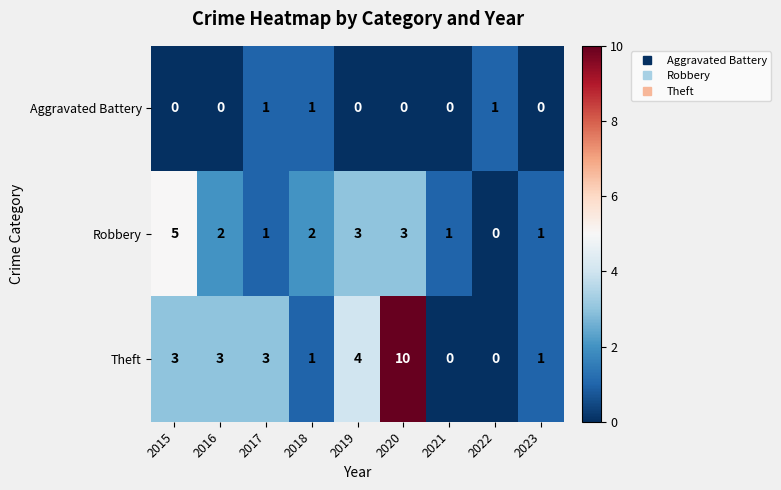

What is the average value of the Theft series?

3